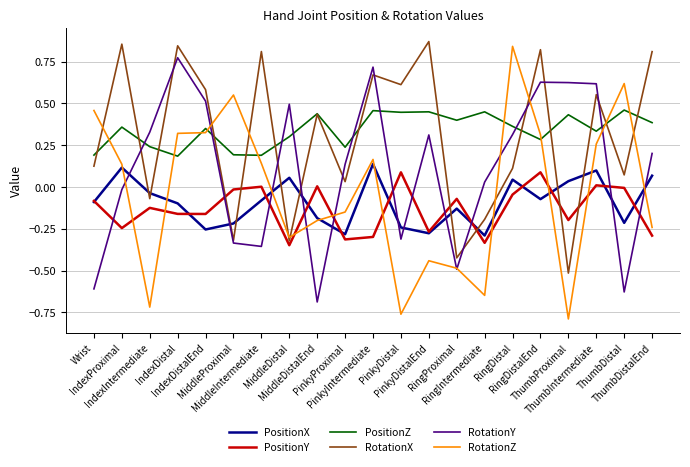

Which series has the largest range (max minus min)?

RotationZ